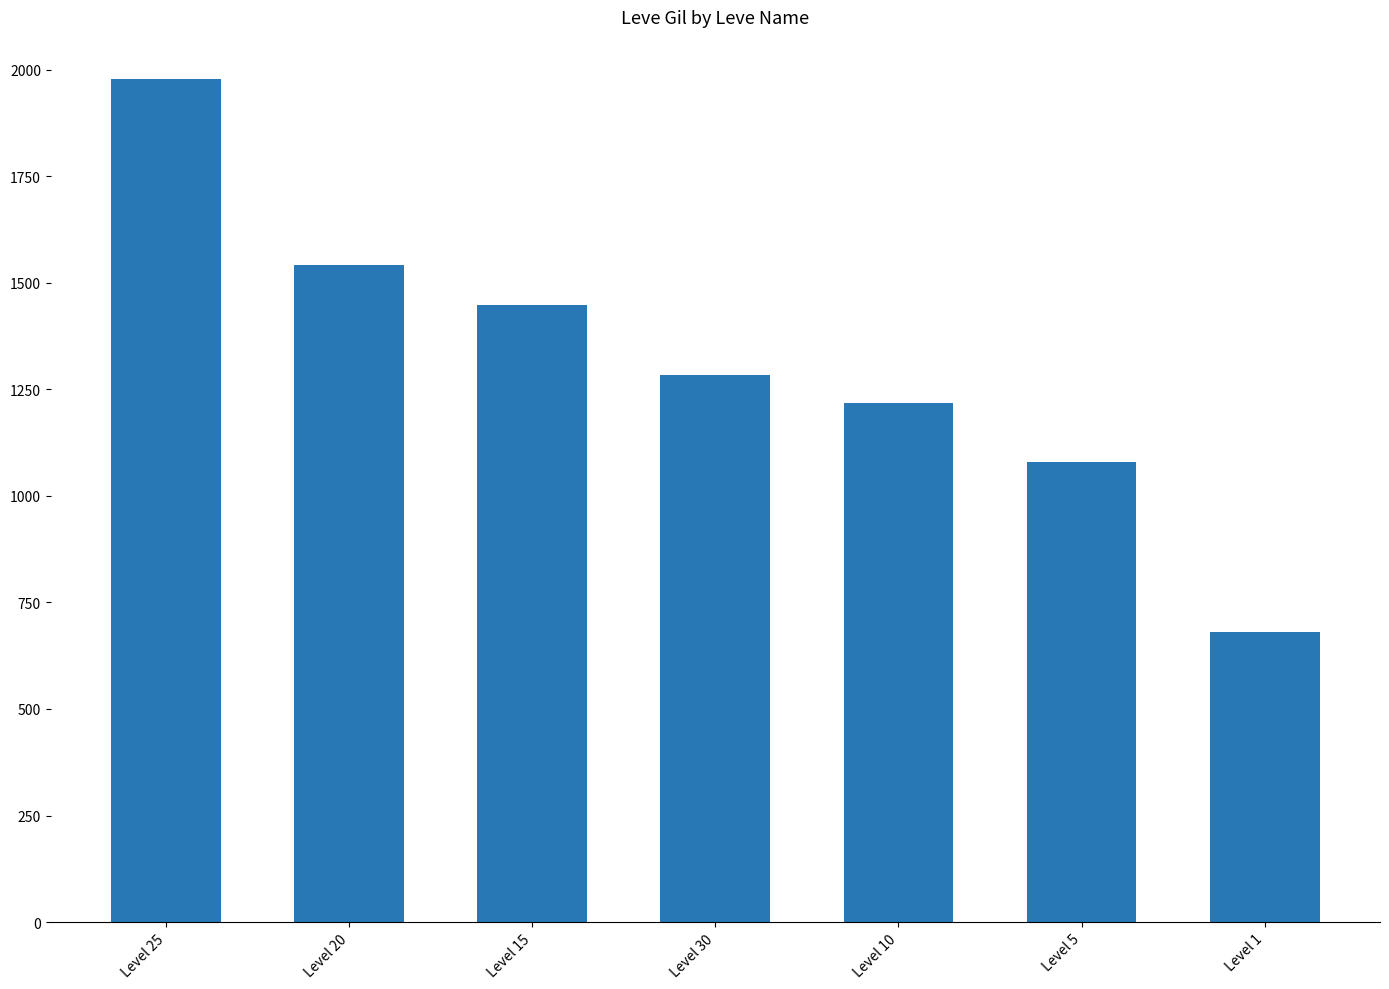

List the labels in order of value, largest first.

Level 25, Level 20, Level 15, Level 30, Level 10, Level 5, Level 1